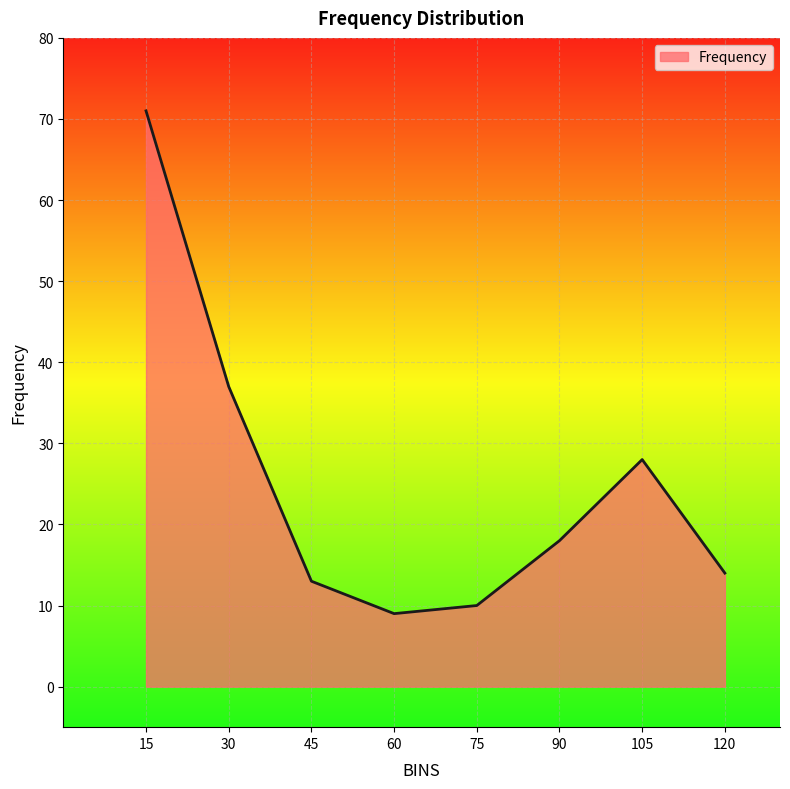

Rank the categories by value from highest to lowest.

15, 30, 105, 90, 120, 45, 75, 60